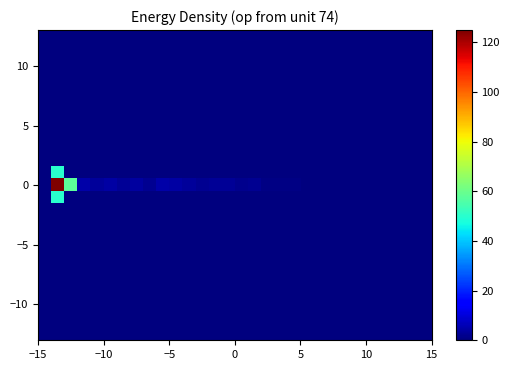

What is the maximum value shown in the chart?

124.9